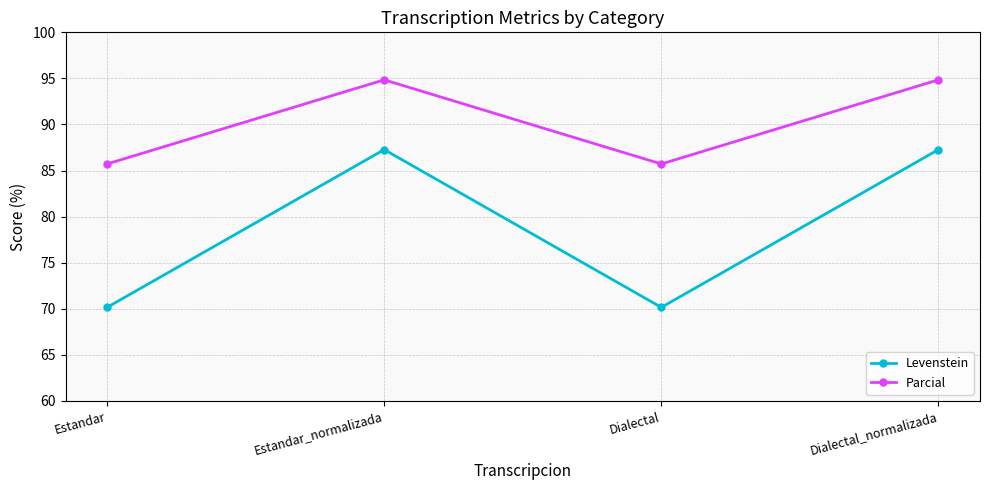

True or false: Levenstein has a value of 44.7 at Dialectal_normalizada.

False